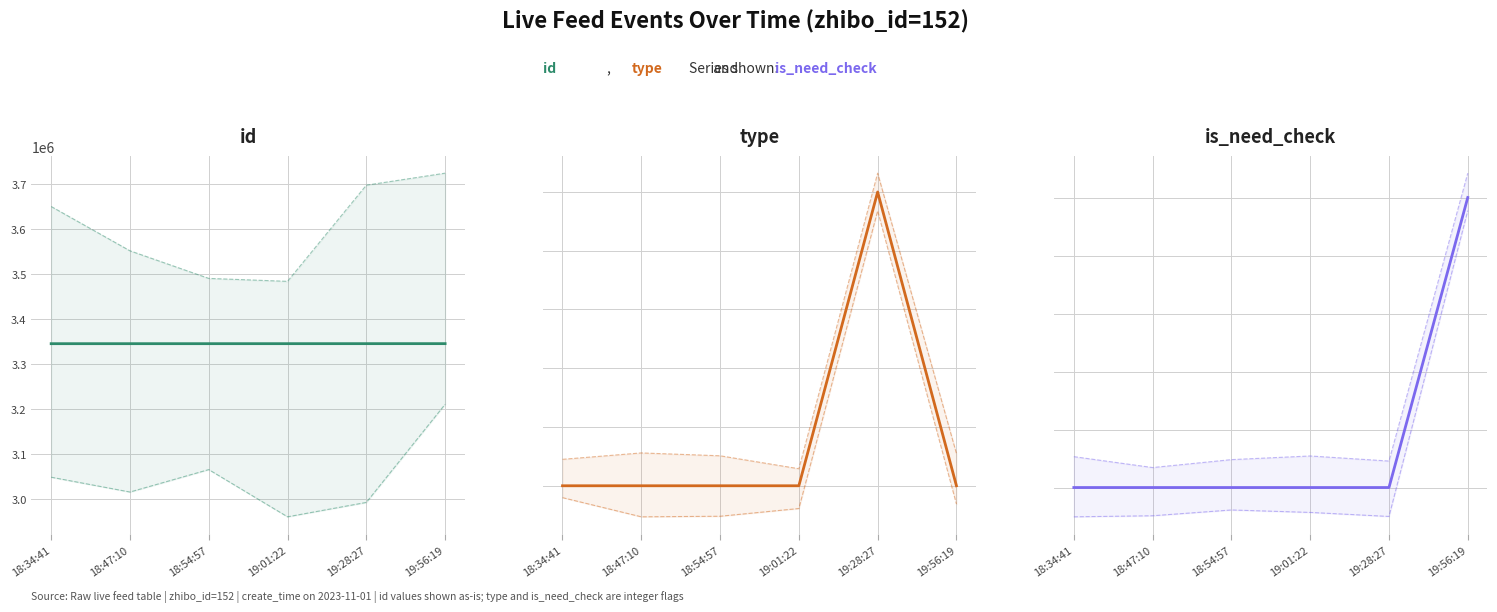

At which label is id closest to 3345471?

19:01:22